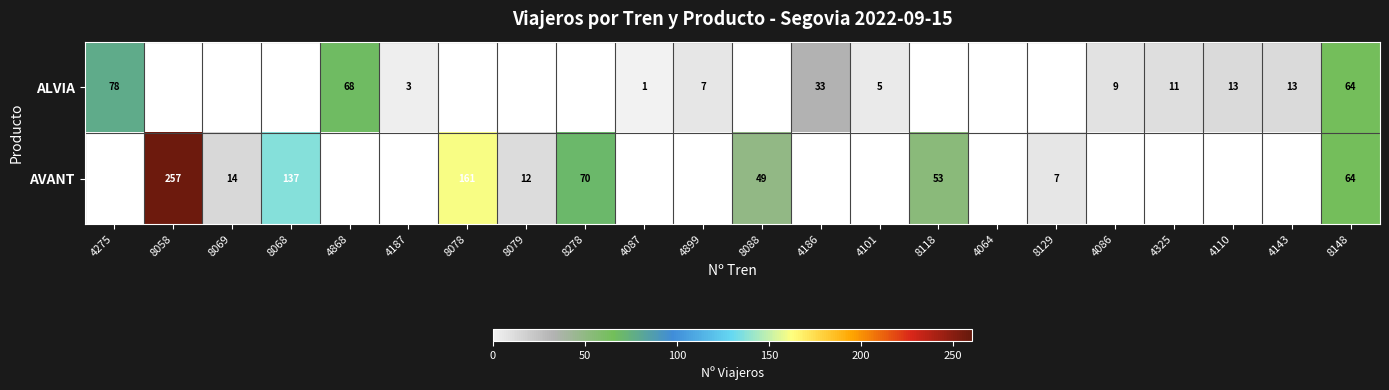

What is the sum of the ALVIA values at 4868 and 4143?

81